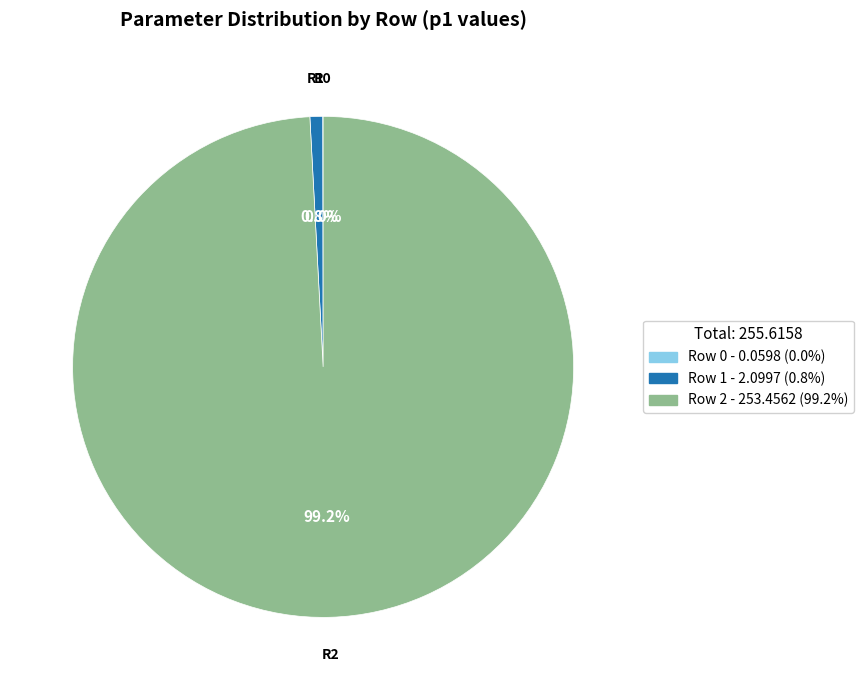

Which slice is the largest?

Row 2